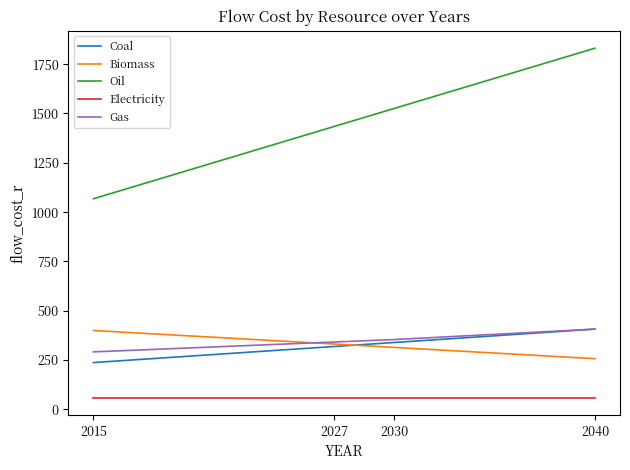

What are all the series names shown in the legend?

Coal, Biomass, Oil, Electricity, Gas